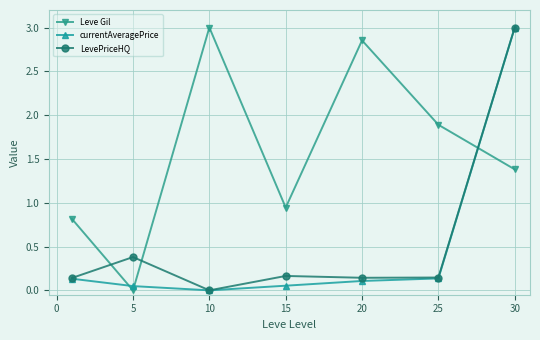

At how many categories does at least one series exceed 2?

3